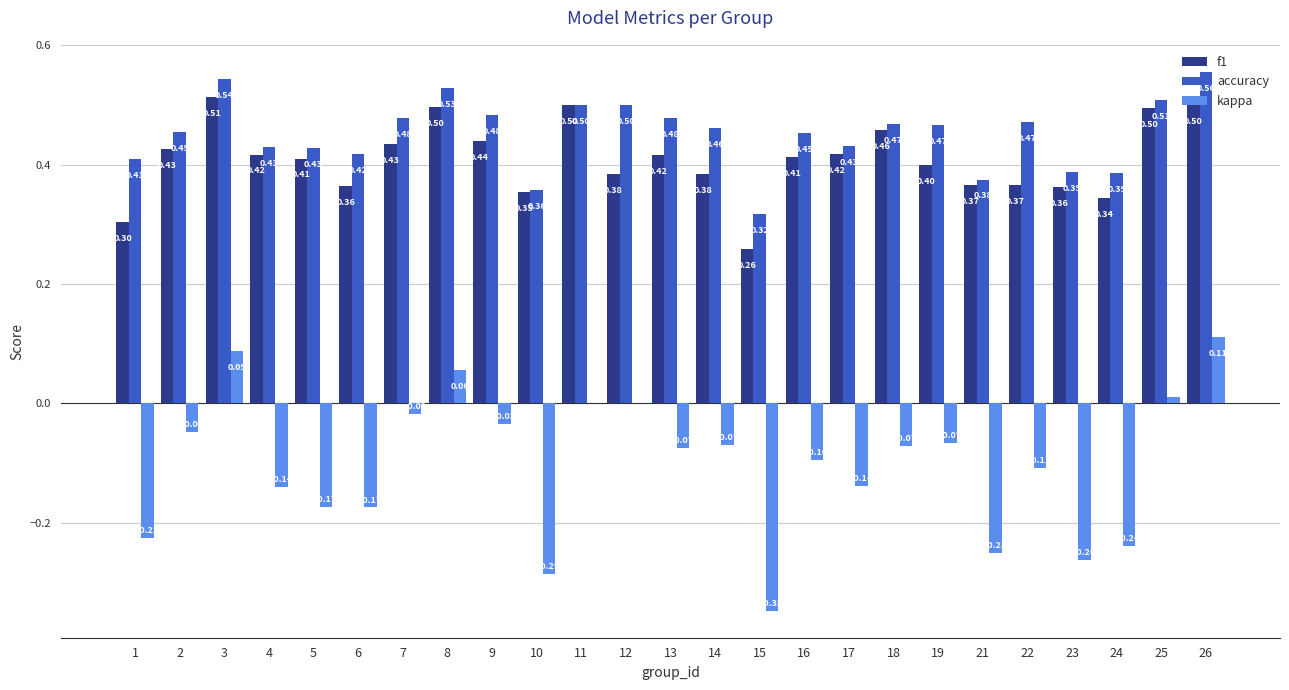

True or false: kappa has a value of -0.1 at 16.

True